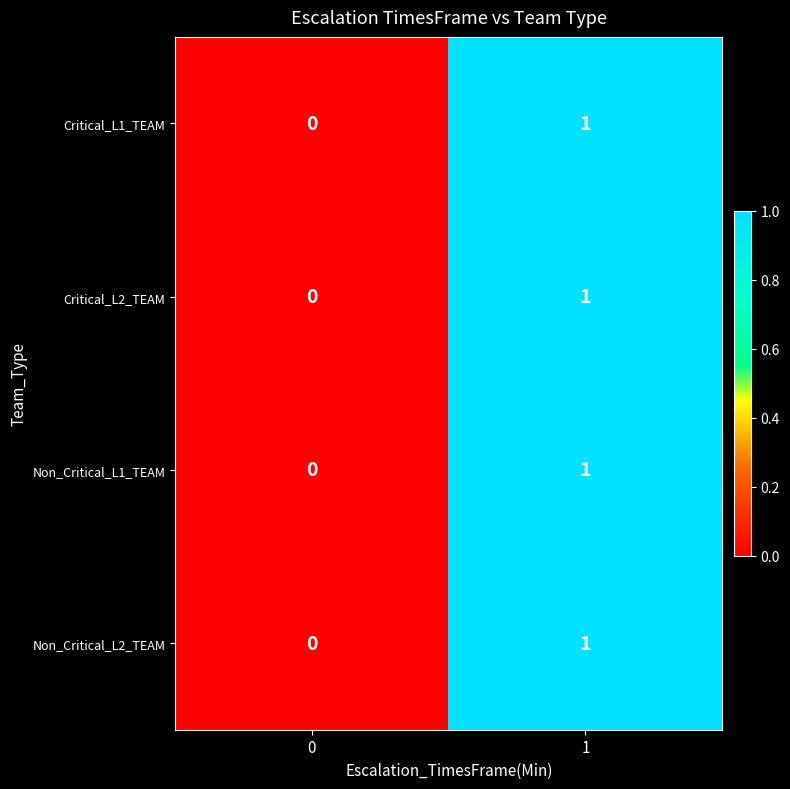

True or false: Critical_L1_TEAM has a value of 0 at 1.

False